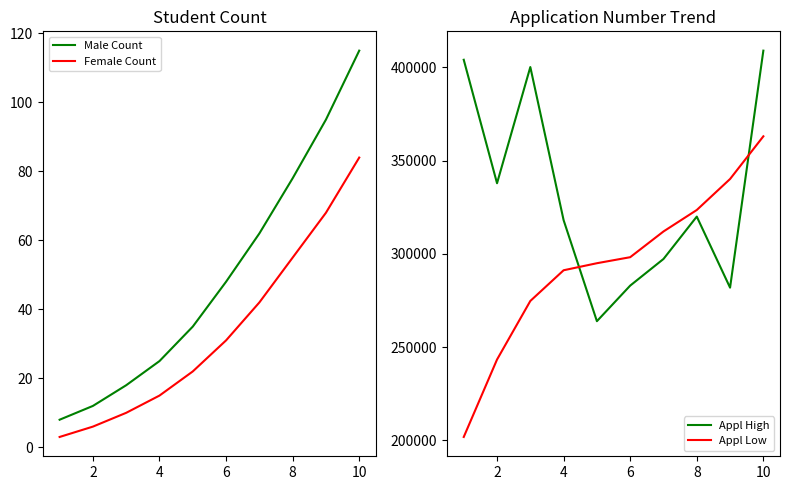

What is the highest value of the Appl High series?

409017